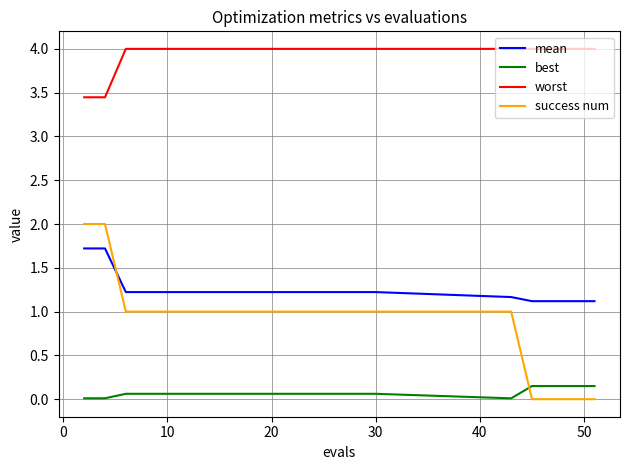

True or false: worst and success num cross at least once.

False